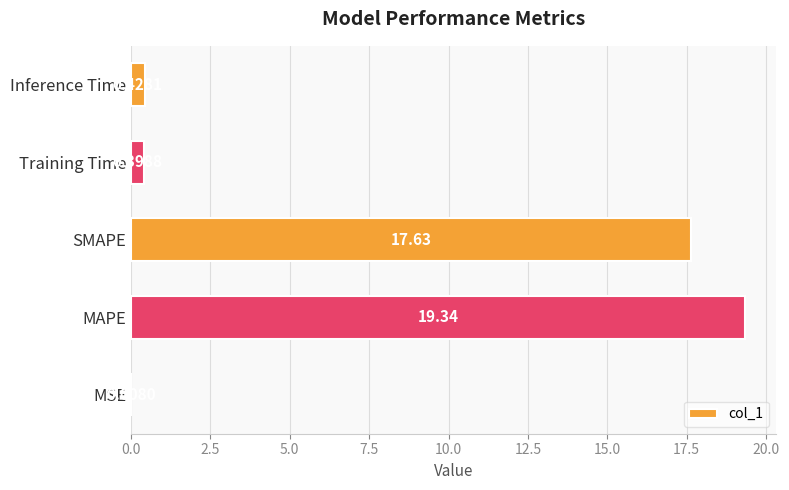

What is the change in value from SMAPE to Inference Time?

-17.2